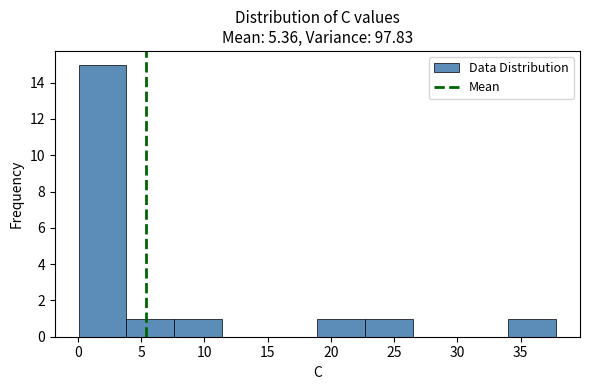

Reading left to right, list every bar in this chart as the range it spans on the x-axis followed by its height. Neither the bar edges nor the heights are printed on the chart, so give them approximately, as read against the axes.

0.0 to 4.0: 15
4.0 to 7.5: 1
7.5 to 11.5: 1
11.5 to 15.0: 0
15.0 to 19.0: 0
19.0 to 22.5: 1
22.5 to 26.5: 1
26.5 to 30.5: 0
30.5 to 34.0: 0
34.0 to 38.0: 1